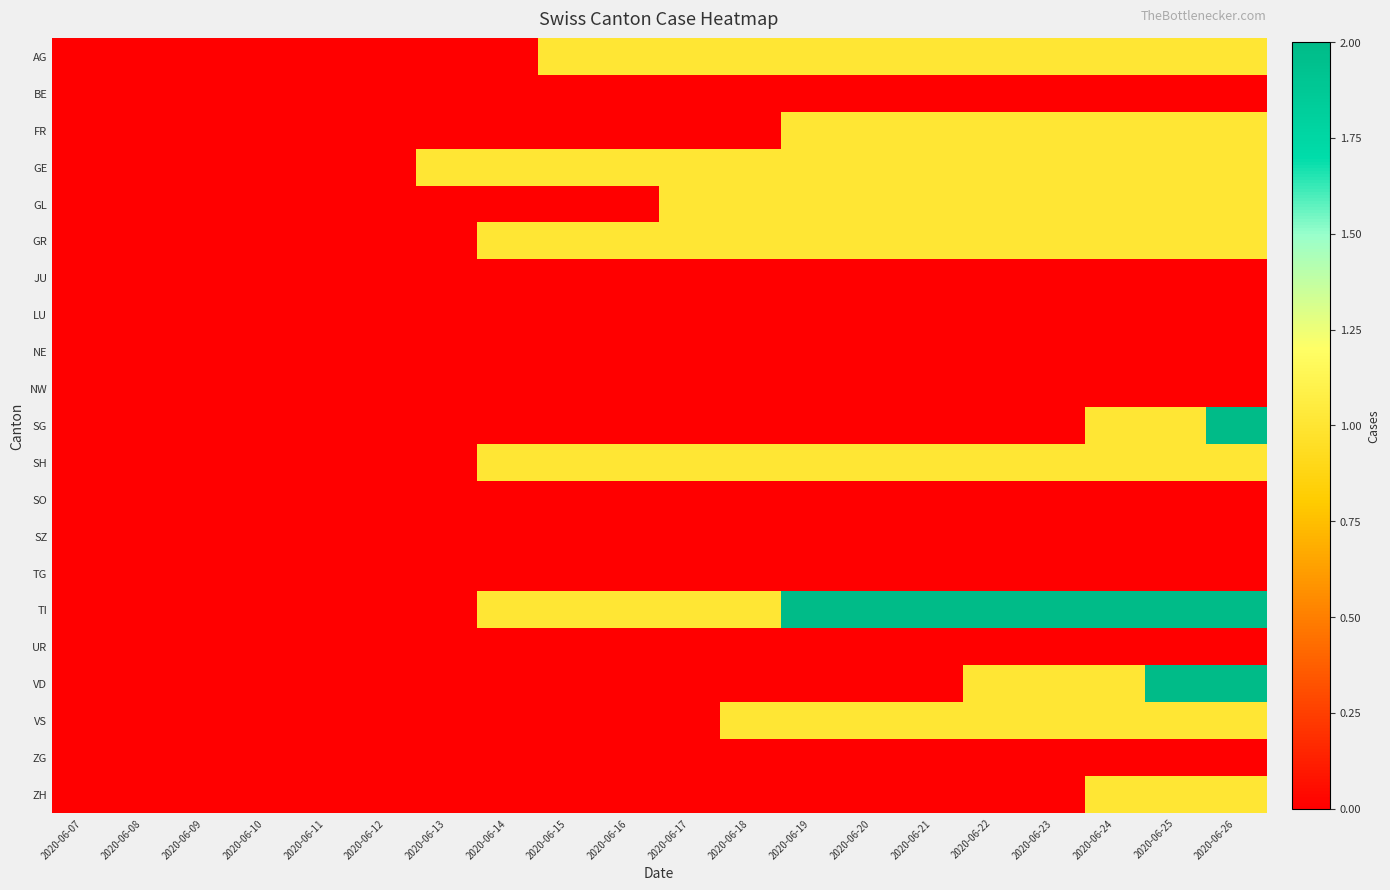

Reading right to left, transcribe all the data shown in this chart.

AG: 2020-06-26=1	2020-06-25=1	2020-06-24=1	2020-06-23=1	2020-06-22=1	2020-06-21=1	2020-06-20=1	2020-06-19=1	2020-06-18=1	2020-06-17=1	2020-06-16=1	2020-06-15=1	2020-06-14=0	2020-06-13=0	2020-06-12=0	2020-06-11=0	2020-06-10=0	2020-06-09=0	2020-06-08=0	2020-06-07=0
BE: 2020-06-26=0	2020-06-25=0	2020-06-24=0	2020-06-23=0	2020-06-22=0	2020-06-21=0	2020-06-20=0	2020-06-19=0	2020-06-18=0	2020-06-17=0	2020-06-16=0	2020-06-15=0	2020-06-14=0	2020-06-13=0	2020-06-12=0	2020-06-11=0	2020-06-10=0	2020-06-09=0	2020-06-08=0	2020-06-07=0
FR: 2020-06-26=1	2020-06-25=1	2020-06-24=1	2020-06-23=1	2020-06-22=1	2020-06-21=1	2020-06-20=1	2020-06-19=1	2020-06-18=0	2020-06-17=0	2020-06-16=0	2020-06-15=0	2020-06-14=0	2020-06-13=0	2020-06-12=0	2020-06-11=0	2020-06-10=0	2020-06-09=0	2020-06-08=0	2020-06-07=0
GE: 2020-06-26=1	2020-06-25=1	2020-06-24=1	2020-06-23=1	2020-06-22=1	2020-06-21=1	2020-06-20=1	2020-06-19=1	2020-06-18=1	2020-06-17=1	2020-06-16=1	2020-06-15=1	2020-06-14=1	2020-06-13=1	2020-06-12=0	2020-06-11=0	2020-06-10=0	2020-06-09=0	2020-06-08=0	2020-06-07=0
GL: 2020-06-26=1	2020-06-25=1	2020-06-24=1	2020-06-23=1	2020-06-22=1	2020-06-21=1	2020-06-20=1	2020-06-19=1	2020-06-18=1	2020-06-17=1	2020-06-16=0	2020-06-15=0	2020-06-14=0	2020-06-13=0	2020-06-12=0	2020-06-11=0	2020-06-10=0	2020-06-09=0	2020-06-08=0	2020-06-07=0
GR: 2020-06-26=1	2020-06-25=1	2020-06-24=1	2020-06-23=1	2020-06-22=1	2020-06-21=1	2020-06-20=1	2020-06-19=1	2020-06-18=1	2020-06-17=1	2020-06-16=1	2020-06-15=1	2020-06-14=1	2020-06-13=0	2020-06-12=0	2020-06-11=0	2020-06-10=0	2020-06-09=0	2020-06-08=0	2020-06-07=0
JU: 2020-06-26=0	2020-06-25=0	2020-06-24=0	2020-06-23=0	2020-06-22=0	2020-06-21=0	2020-06-20=0	2020-06-19=0	2020-06-18=0	2020-06-17=0	2020-06-16=0	2020-06-15=0	2020-06-14=0	2020-06-13=0	2020-06-12=0	2020-06-11=0	2020-06-10=0	2020-06-09=0	2020-06-08=0	2020-06-07=0
LU: 2020-06-26=0	2020-06-25=0	2020-06-24=0	2020-06-23=0	2020-06-22=0	2020-06-21=0	2020-06-20=0	2020-06-19=0	2020-06-18=0	2020-06-17=0	2020-06-16=0	2020-06-15=0	2020-06-14=0	2020-06-13=0	2020-06-12=0	2020-06-11=0	2020-06-10=0	2020-06-09=0	2020-06-08=0	2020-06-07=0
NE: 2020-06-26=0	2020-06-25=0	2020-06-24=0	2020-06-23=0	2020-06-22=0	2020-06-21=0	2020-06-20=0	2020-06-19=0	2020-06-18=0	2020-06-17=0	2020-06-16=0	2020-06-15=0	2020-06-14=0	2020-06-13=0	2020-06-12=0	2020-06-11=0	2020-06-10=0	2020-06-09=0	2020-06-08=0	2020-06-07=0
NW: 2020-06-26=0	2020-06-25=0	2020-06-24=0	2020-06-23=0	2020-06-22=0	2020-06-21=0	2020-06-20=0	2020-06-19=0	2020-06-18=0	2020-06-17=0	2020-06-16=0	2020-06-15=0	2020-06-14=0	2020-06-13=0	2020-06-12=0	2020-06-11=0	2020-06-10=0	2020-06-09=0	2020-06-08=0	2020-06-07=0
SG: 2020-06-26=2	2020-06-25=1	2020-06-24=1	2020-06-23=0	2020-06-22=0	2020-06-21=0	2020-06-20=0	2020-06-19=0	2020-06-18=0	2020-06-17=0	2020-06-16=0	2020-06-15=0	2020-06-14=0	2020-06-13=0	2020-06-12=0	2020-06-11=0	2020-06-10=0	2020-06-09=0	2020-06-08=0	2020-06-07=0
SH: 2020-06-26=1	2020-06-25=1	2020-06-24=1	2020-06-23=1	2020-06-22=1	2020-06-21=1	2020-06-20=1	2020-06-19=1	2020-06-18=1	2020-06-17=1	2020-06-16=1	2020-06-15=1	2020-06-14=1	2020-06-13=0	2020-06-12=0	2020-06-11=0	2020-06-10=0	2020-06-09=0	2020-06-08=0	2020-06-07=0
SO: 2020-06-26=0	2020-06-25=0	2020-06-24=0	2020-06-23=0	2020-06-22=0	2020-06-21=0	2020-06-20=0	2020-06-19=0	2020-06-18=0	2020-06-17=0	2020-06-16=0	2020-06-15=0	2020-06-14=0	2020-06-13=0	2020-06-12=0	2020-06-11=0	2020-06-10=0	2020-06-09=0	2020-06-08=0	2020-06-07=0
SZ: 2020-06-26=0	2020-06-25=0	2020-06-24=0	2020-06-23=0	2020-06-22=0	2020-06-21=0	2020-06-20=0	2020-06-19=0	2020-06-18=0	2020-06-17=0	2020-06-16=0	2020-06-15=0	2020-06-14=0	2020-06-13=0	2020-06-12=0	2020-06-11=0	2020-06-10=0	2020-06-09=0	2020-06-08=0	2020-06-07=0
TG: 2020-06-26=0	2020-06-25=0	2020-06-24=0	2020-06-23=0	2020-06-22=0	2020-06-21=0	2020-06-20=0	2020-06-19=0	2020-06-18=0	2020-06-17=0	2020-06-16=0	2020-06-15=0	2020-06-14=0	2020-06-13=0	2020-06-12=0	2020-06-11=0	2020-06-10=0	2020-06-09=0	2020-06-08=0	2020-06-07=0
TI: 2020-06-26=2	2020-06-25=2	2020-06-24=2	2020-06-23=2	2020-06-22=2	2020-06-21=2	2020-06-20=2	2020-06-19=2	2020-06-18=1	2020-06-17=1	2020-06-16=1	2020-06-15=1	2020-06-14=1	2020-06-13=0	2020-06-12=0	2020-06-11=0	2020-06-10=0	2020-06-09=0	2020-06-08=0	2020-06-07=0
UR: 2020-06-26=0	2020-06-25=0	2020-06-24=0	2020-06-23=0	2020-06-22=0	2020-06-21=0	2020-06-20=0	2020-06-19=0	2020-06-18=0	2020-06-17=0	2020-06-16=0	2020-06-15=0	2020-06-14=0	2020-06-13=0	2020-06-12=0	2020-06-11=0	2020-06-10=0	2020-06-09=0	2020-06-08=0	2020-06-07=0
VD: 2020-06-26=2	2020-06-25=2	2020-06-24=1	2020-06-23=1	2020-06-22=1	2020-06-21=0	2020-06-20=0	2020-06-19=0	2020-06-18=0	2020-06-17=0	2020-06-16=0	2020-06-15=0	2020-06-14=0	2020-06-13=0	2020-06-12=0	2020-06-11=0	2020-06-10=0	2020-06-09=0	2020-06-08=0	2020-06-07=0
VS: 2020-06-26=1	2020-06-25=1	2020-06-24=1	2020-06-23=1	2020-06-22=1	2020-06-21=1	2020-06-20=1	2020-06-19=1	2020-06-18=1	2020-06-17=0	2020-06-16=0	2020-06-15=0	2020-06-14=0	2020-06-13=0	2020-06-12=0	2020-06-11=0	2020-06-10=0	2020-06-09=0	2020-06-08=0	2020-06-07=0
ZG: 2020-06-26=0	2020-06-25=0	2020-06-24=0	2020-06-23=0	2020-06-22=0	2020-06-21=0	2020-06-20=0	2020-06-19=0	2020-06-18=0	2020-06-17=0	2020-06-16=0	2020-06-15=0	2020-06-14=0	2020-06-13=0	2020-06-12=0	2020-06-11=0	2020-06-10=0	2020-06-09=0	2020-06-08=0	2020-06-07=0
ZH: 2020-06-26=1	2020-06-25=1	2020-06-24=1	2020-06-23=0	2020-06-22=0	2020-06-21=0	2020-06-20=0	2020-06-19=0	2020-06-18=0	2020-06-17=0	2020-06-16=0	2020-06-15=0	2020-06-14=0	2020-06-13=0	2020-06-12=0	2020-06-11=0	2020-06-10=0	2020-06-09=0	2020-06-08=0	2020-06-07=0